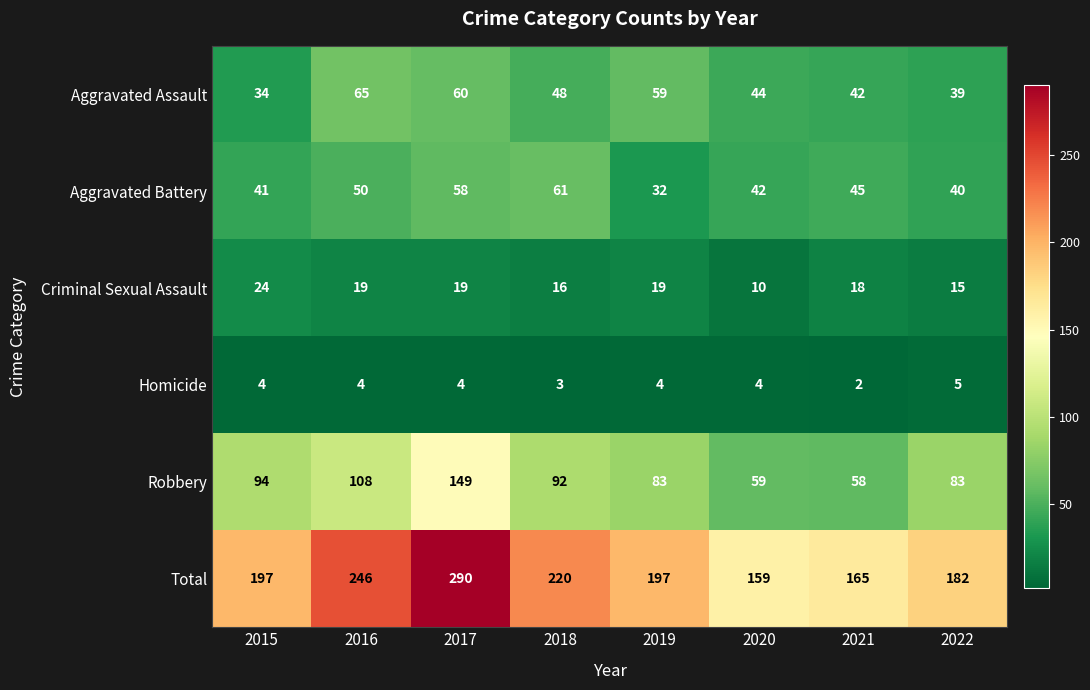

Where does the Aggravated Battery series first go above 45?

2016